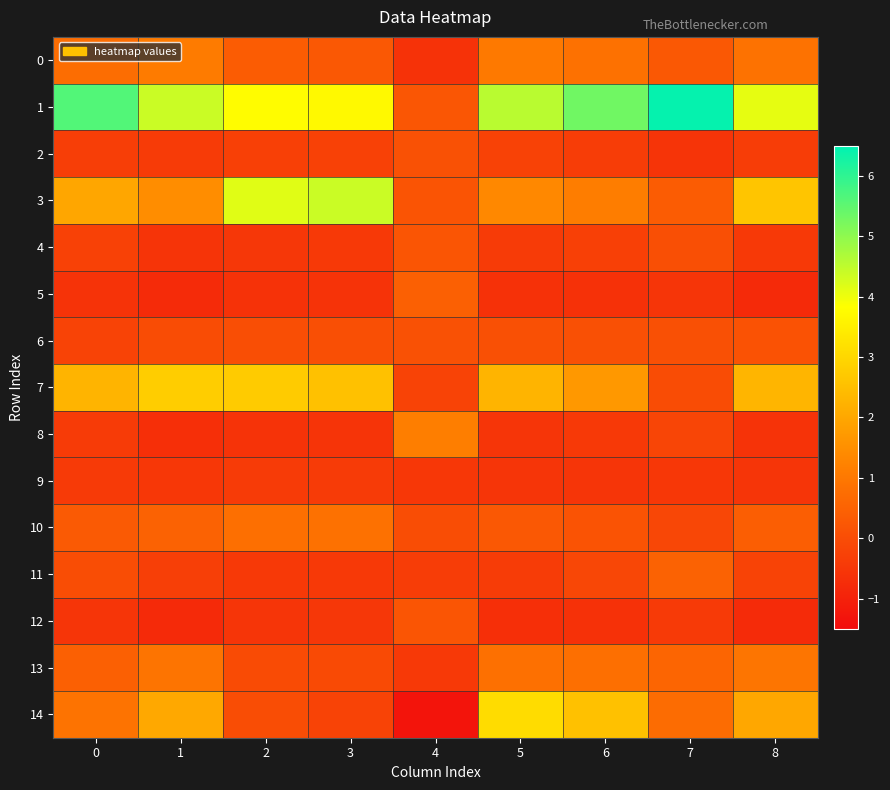

Reading right to left, what are all the values shown in this chart?

0: 8=0.9	7=0.3	6=0.8	5=1.0	4=-0.6	3=0.3	2=0.4	1=1.1	0=0.7
1: 8=4.1	7=6.4	6=5.3	5=4.6	4=0.2	3=3.7	2=3.8	1=4.4	0=5.6
2: 8=-0.4	7=-0.6	6=-0.4	5=-0.2	4=0.1	3=-0.3	2=-0.3	1=-0.4	0=-0.3
3: 8=2.6	7=0.4	6=1.1	5=1.3	4=0.2	3=4.4	2=4.1	1=1.5	0=2.0
4: 8=-0.4	7=0.1	6=-0.3	5=-0.4	4=0.2	3=-0.5	2=-0.5	1=-0.6	0=-0.3
5: 8=-0.8	7=-0.5	6=-0.6	5=-0.6	4=0.5	3=-0.6	2=-0.6	1=-0.8	0=-0.6
6: 8=0.1	7=0.1	6=0.1	5=0.1	4=0.1	3=0.1	2=0.0	1=-0.0	0=-0.2
7: 8=2.3	7=-0.0	6=1.7	5=2.3	4=-0.2	3=2.6	2=2.8	1=2.8	0=2.3
8: 8=-0.6	7=-0.2	6=-0.5	5=-0.5	4=1.1	3=-0.6	2=-0.6	1=-0.7	0=-0.4
9: 8=-0.5	7=-0.5	6=-0.5	5=-0.5	4=-0.5	3=-0.4	2=-0.4	1=-0.5	0=-0.4
10: 8=0.4	7=-0.1	6=0.2	5=0.3	4=0.0	3=0.8	2=0.8	1=0.5	0=0.3
11: 8=-0.2	7=0.5	6=-0.1	5=-0.4	4=-0.4	3=-0.5	2=-0.5	1=-0.3	0=0.0
12: 8=-0.8	7=-0.4	6=-0.6	5=-0.7	4=0.2	3=-0.5	2=-0.5	1=-0.8	0=-0.6
13: 8=0.9	7=0.6	6=0.8	5=0.8	4=-0.5	3=-0.1	2=-0.0	1=0.9	0=0.4
14: 8=2.0	7=0.7	6=2.5	5=3.1	4=-1.3	3=-0.2	2=0.0	1=2.0	0=0.9